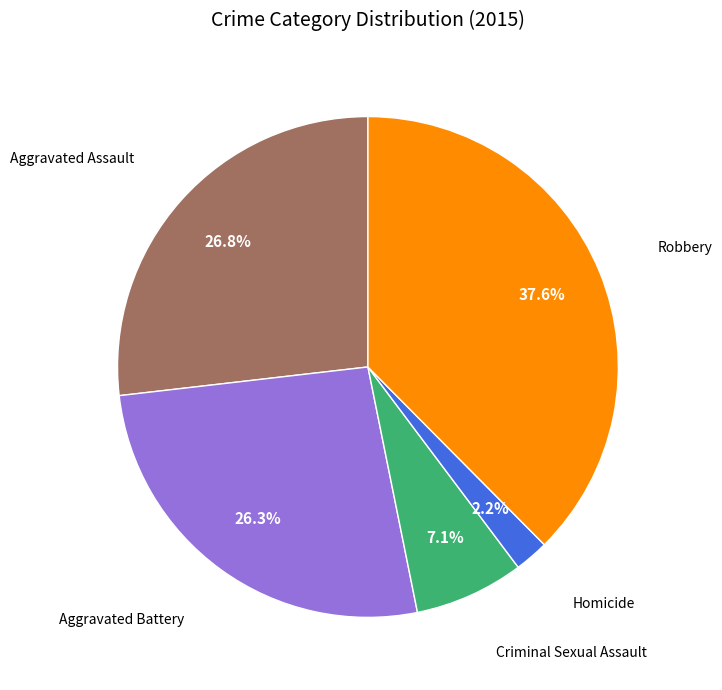

Is there a majority slice in this chart?

No